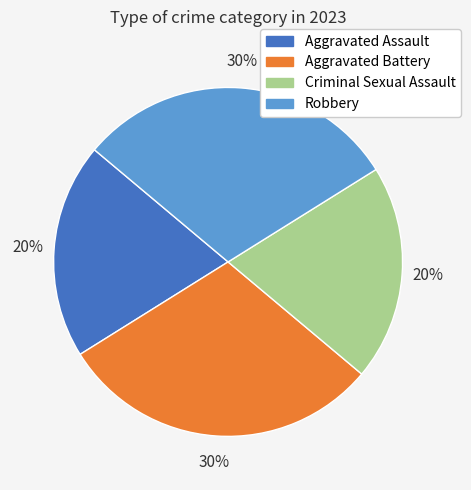

To the nearest percent, what is the combined percentage of Aggravated Assault and Aggravated Battery?

50%